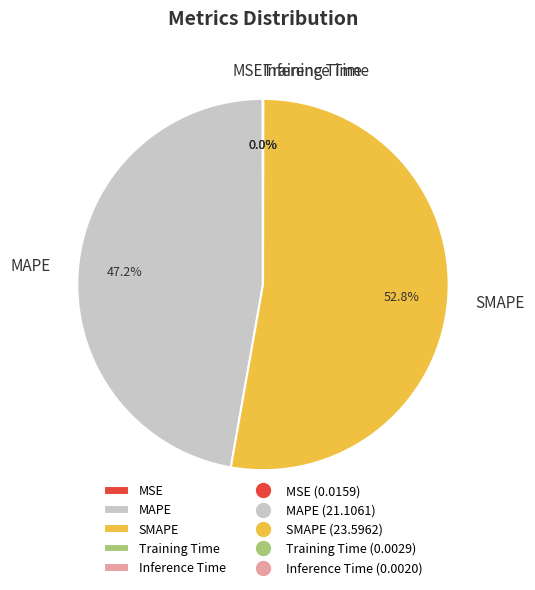

What is the largest slice in the pie chart?

SMAPE